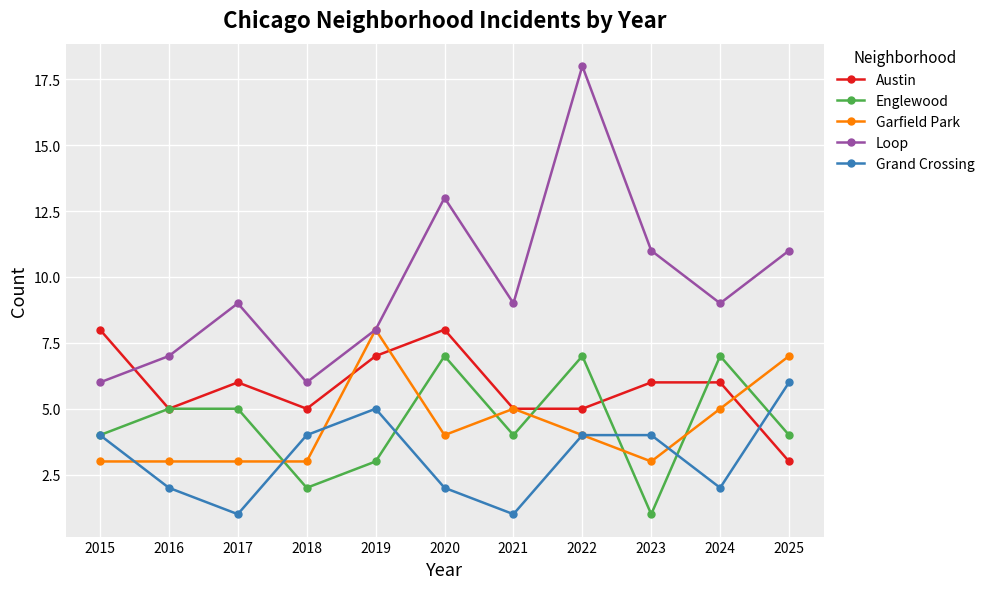

Reading left to right, list all the values displayed in this chart.

Austin: 8	5	6	5	7	8	5	5	6	6	3
Englewood: 4	5	5	2	3	7	4	7	1	7	4
Garfield Park: 3	3	3	3	8	4	5	4	3	5	7
Loop: 6	7	9	6	8	13	9	18	11	9	11
Grand Crossing: 4	2	1	4	5	2	1	4	4	2	6